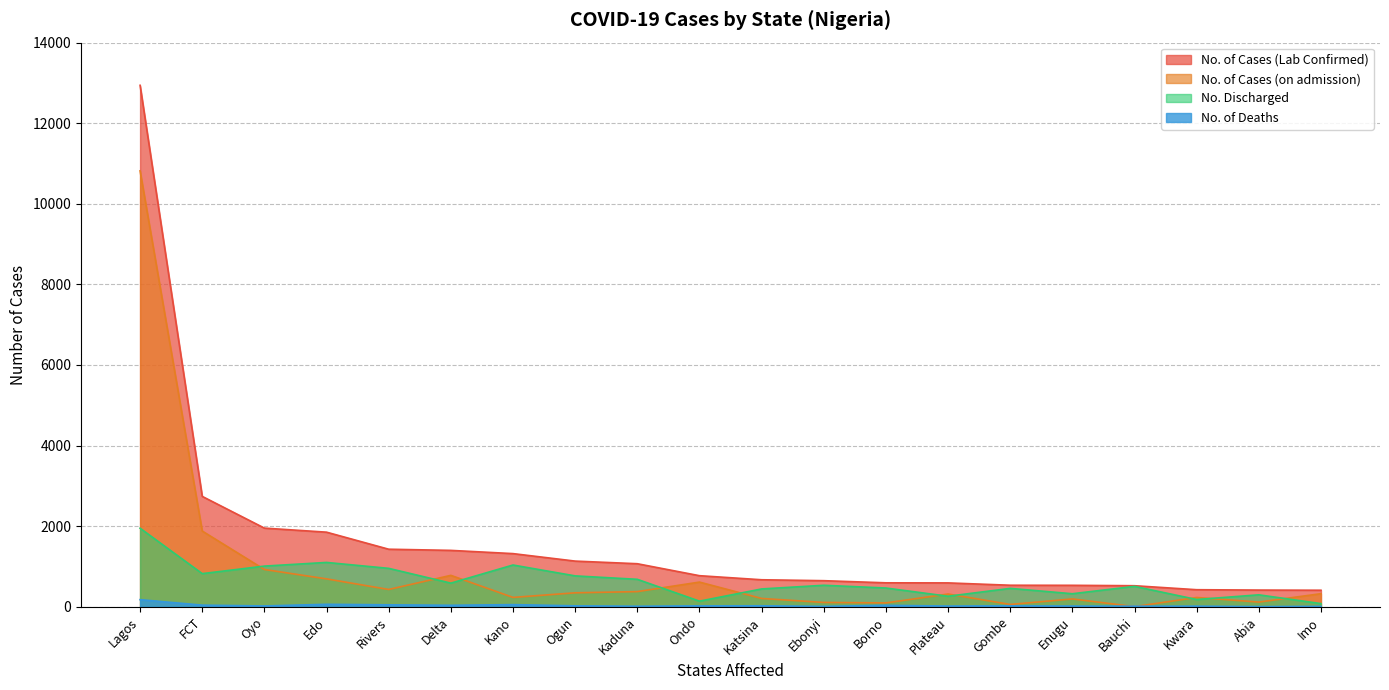

Rank the series by their maximum value, from lowest to highest.

No. of Deaths, No. Discharged, No. of Cases (on admission), No. of Cases (Lab Confirmed)